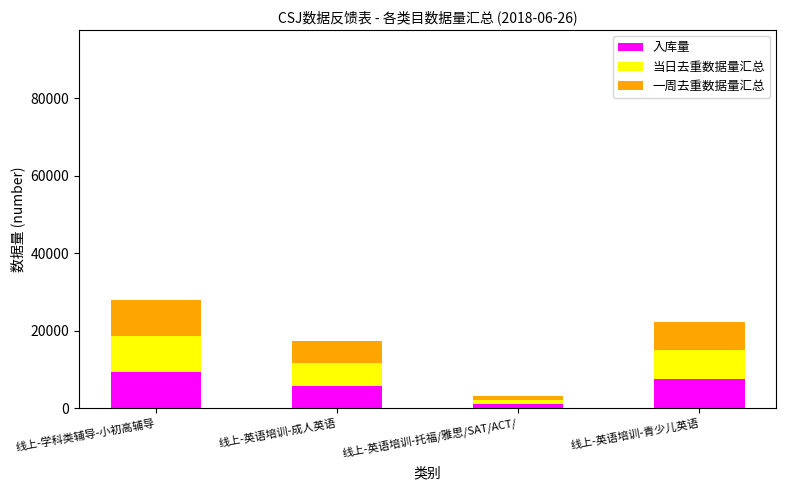

The 入库量 series shows 11493 at 线上-英语培训-青少儿英语. True or false?

False